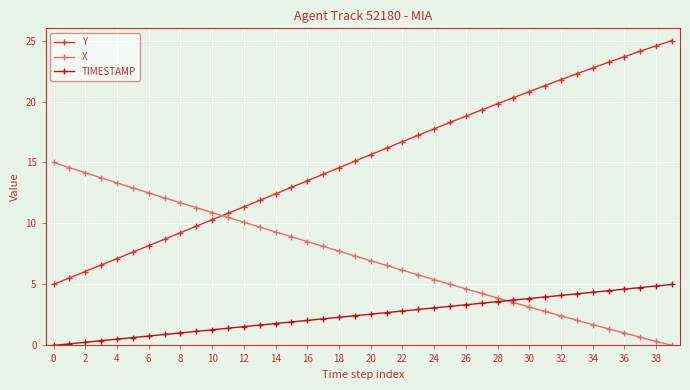

Which series has the largest total across all categories?

Y